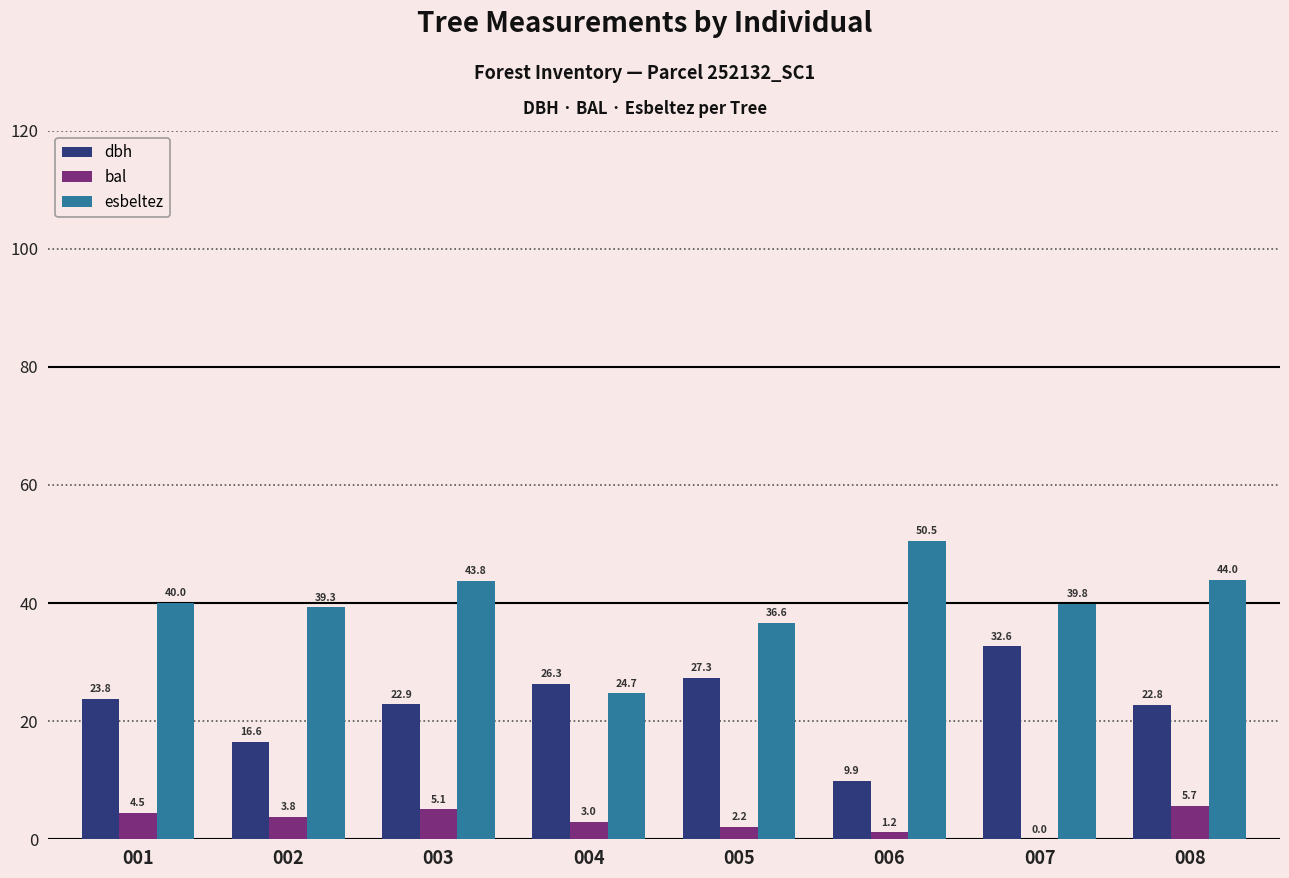

What is the approximate value of esbeltez at 007?

39.8